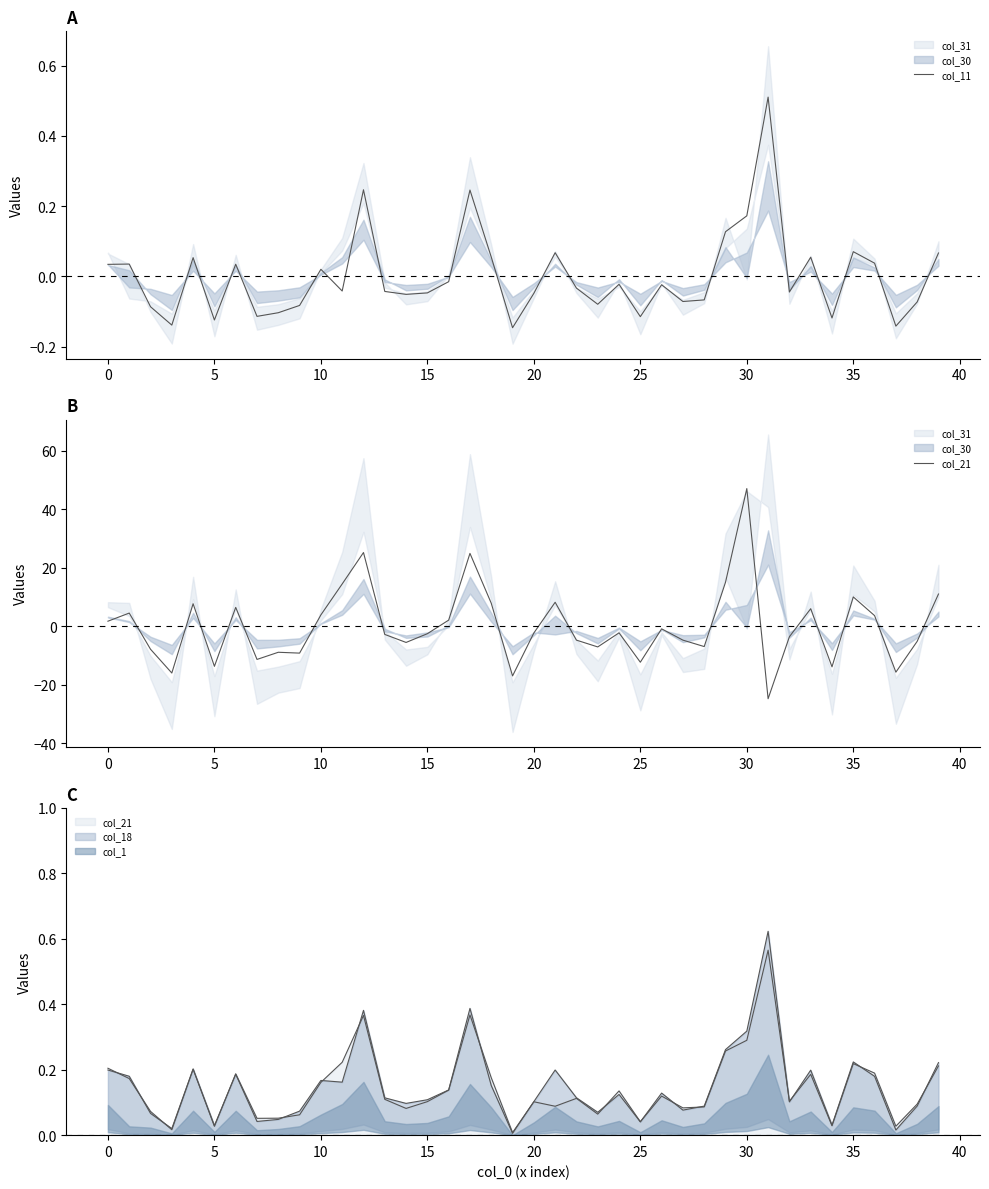

At 27, list the series in order from largest to smallest.

col_11, col_21